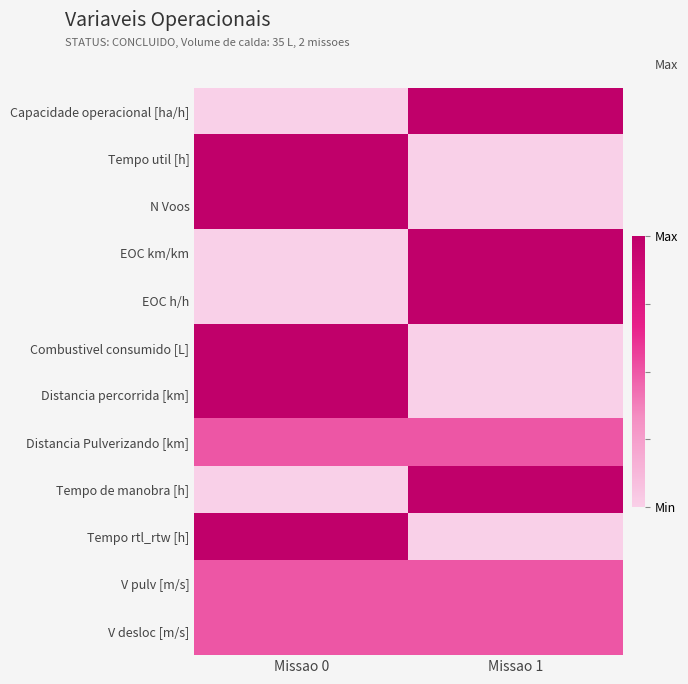

How many categories are shown in the chart?

2